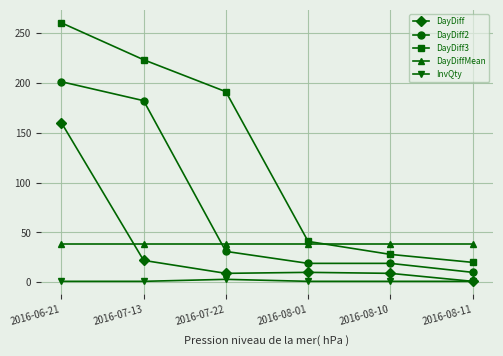

At which category does the chart reach its peak across all series?

2016-06-21